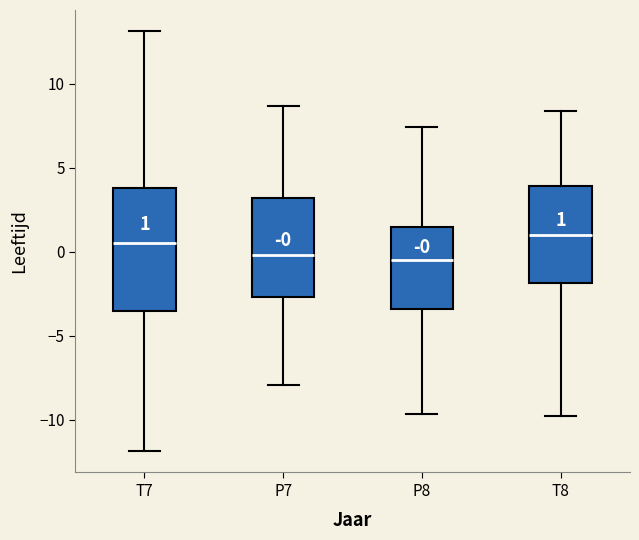

Comparing the boxes themselves (not the whiskers), which one is the tallest?

T7